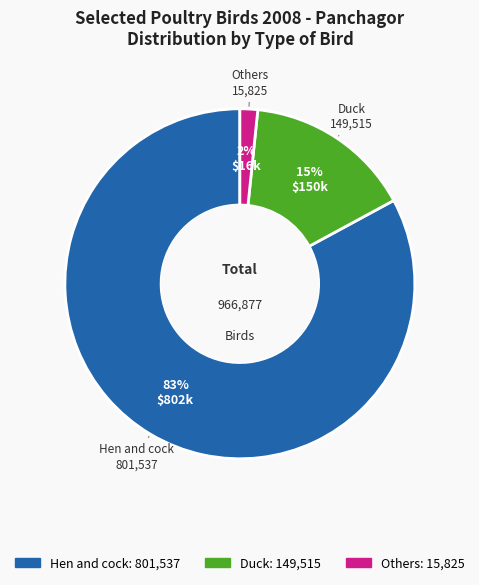

To the nearest percent, what is the average slice percentage?

33%